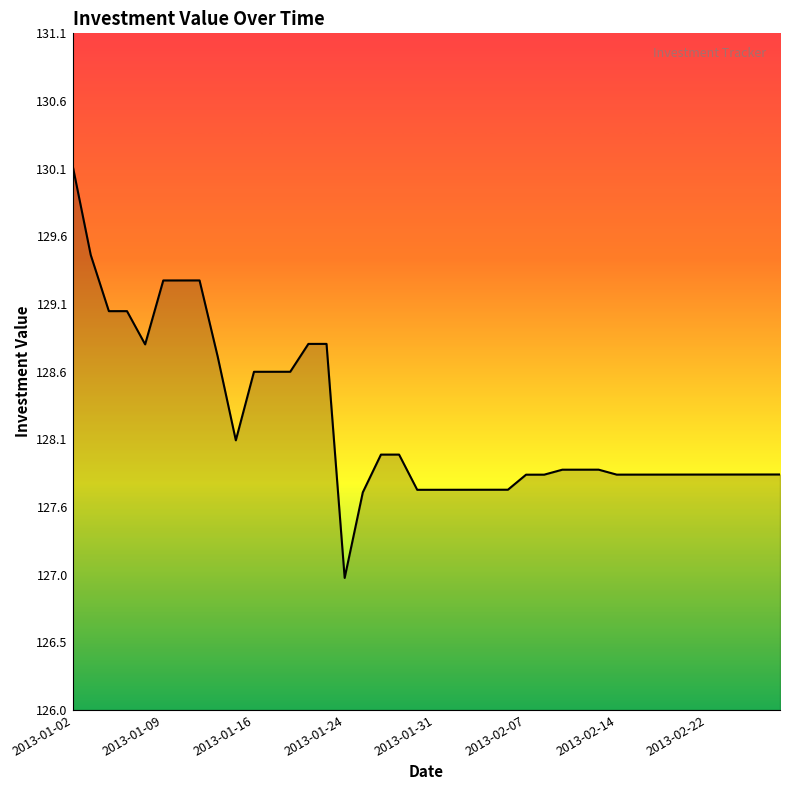

What is the smallest value displayed?

127.0